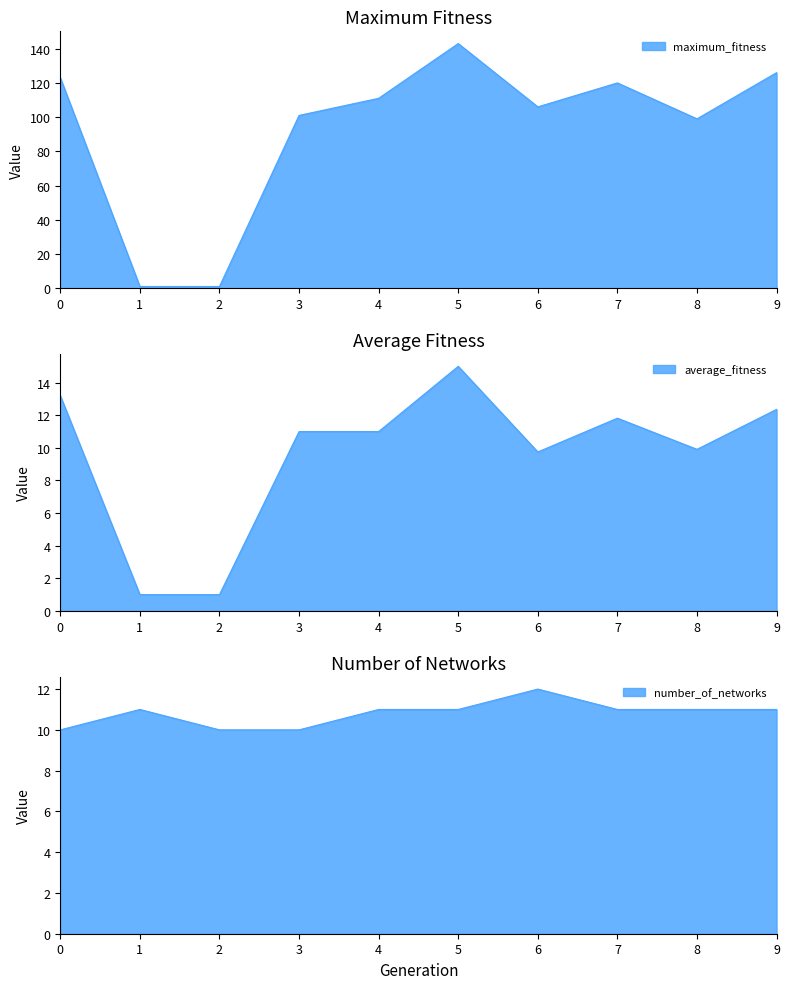

At which label does average_fitness reach its minimum?

1